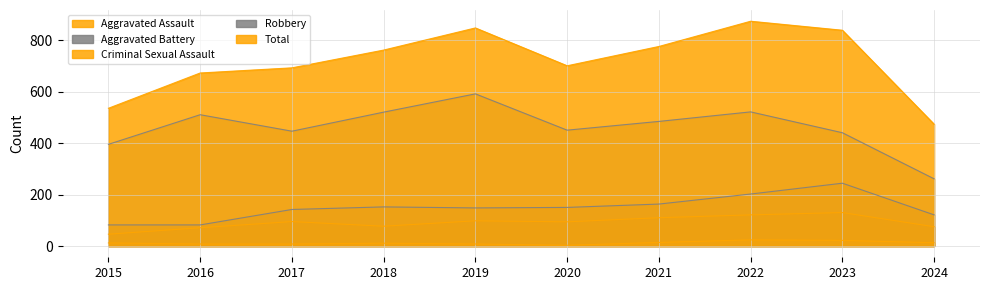

Rank the series by their maximum value, from highest to lowest.

Total, Robbery, Aggravated Battery, Aggravated Assault, Criminal Sexual Assault